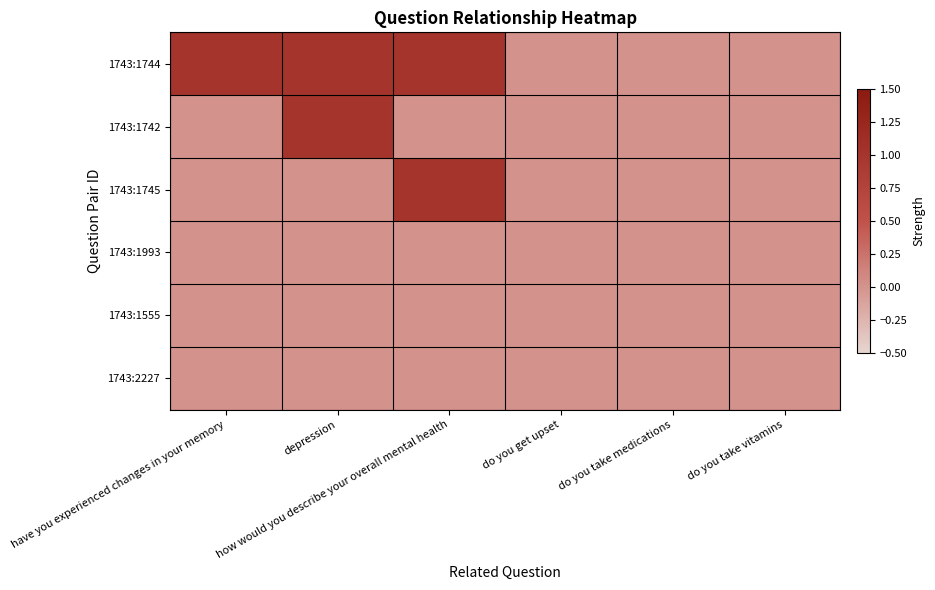

How many series are shown in this chart?

6